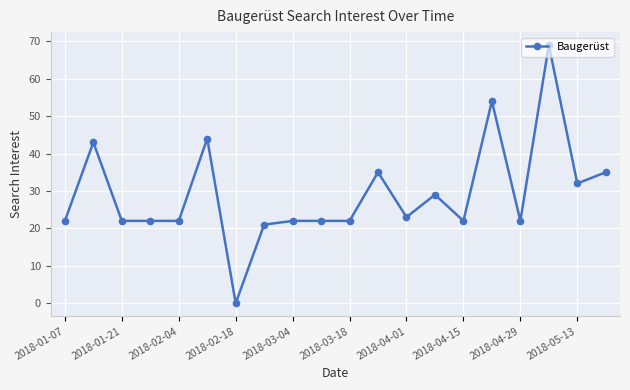

How many data points does each series have?

20